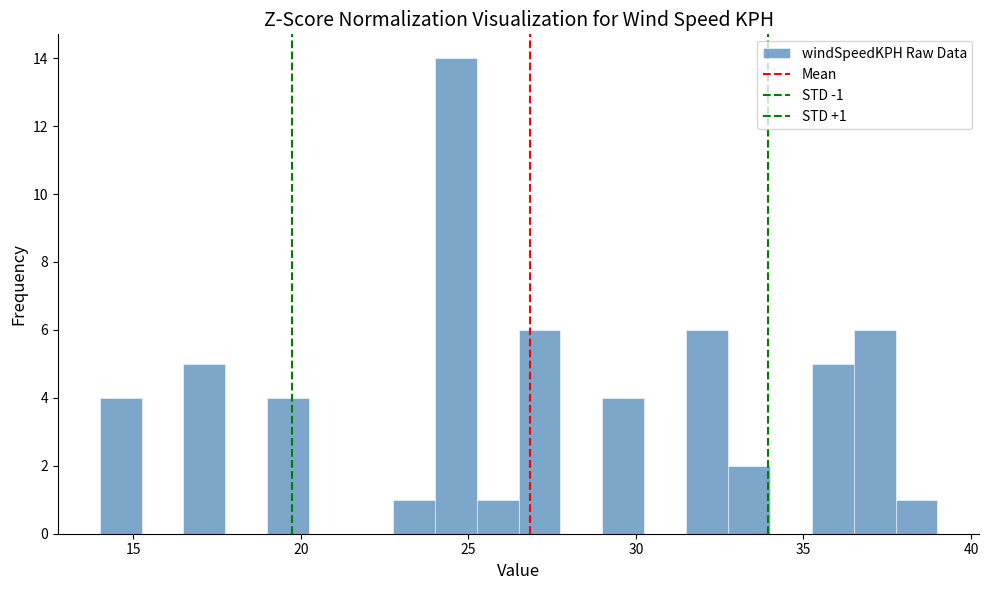

Read against the x-axis, roughly where is the centre of the tallest bar?

24.5